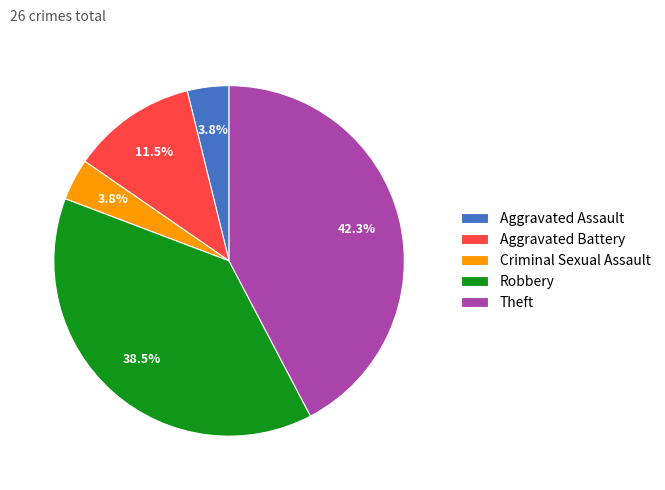

Which category has the biggest portion of the pie?

Theft